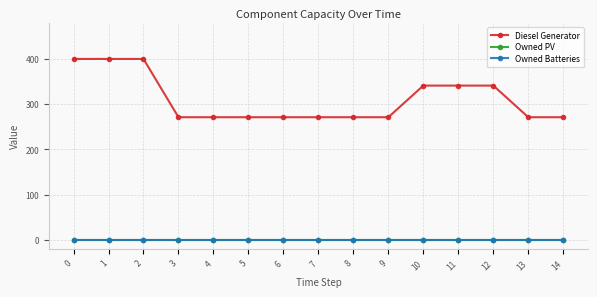

Does the chart display data point markers on the line(s)?

Yes